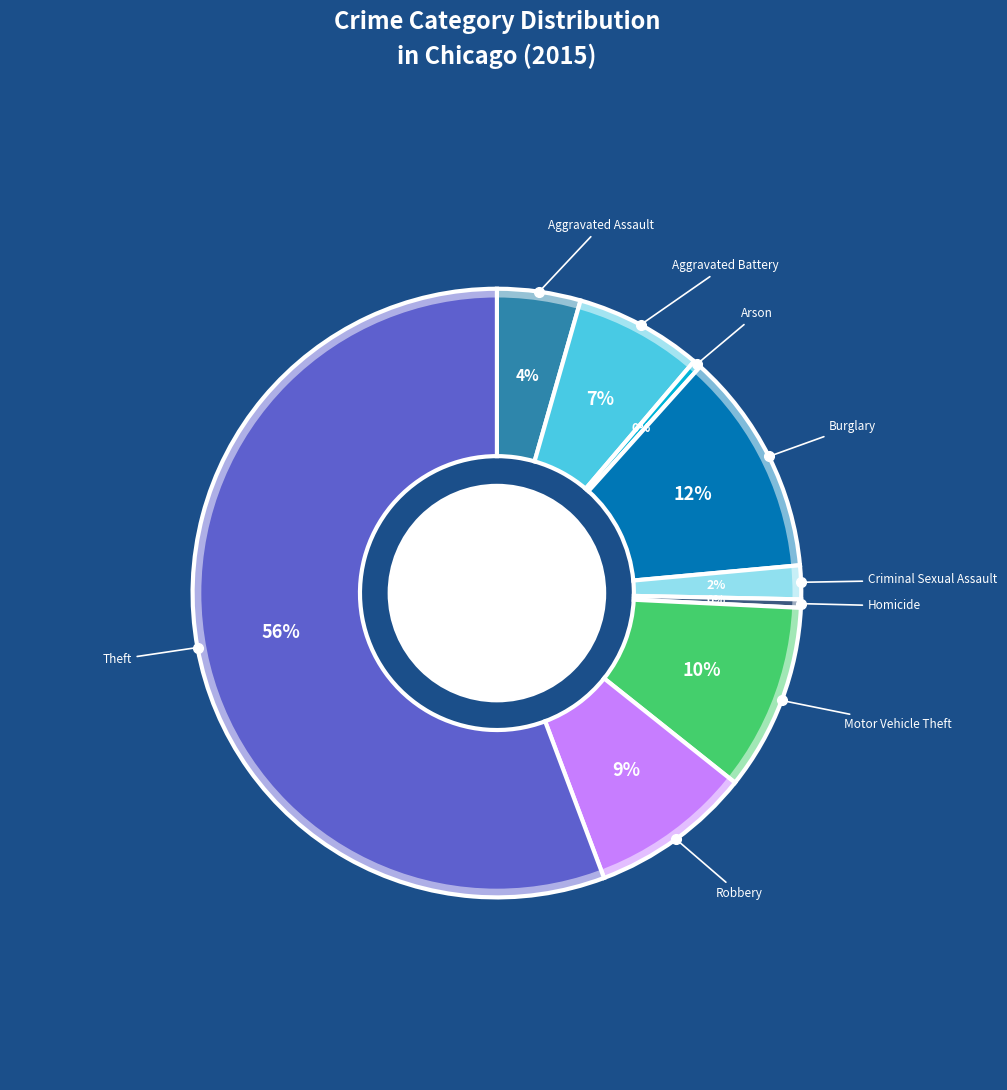

Does any single category account for the majority?

Yes